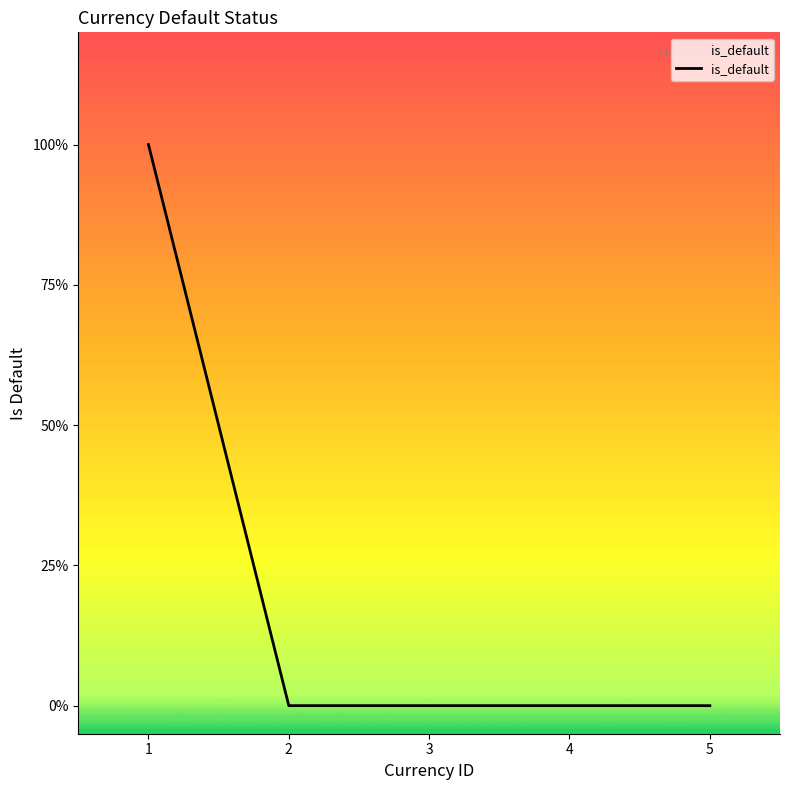

Reading left to right, transcribe all the data shown in this chart.

1	0	0	0	0